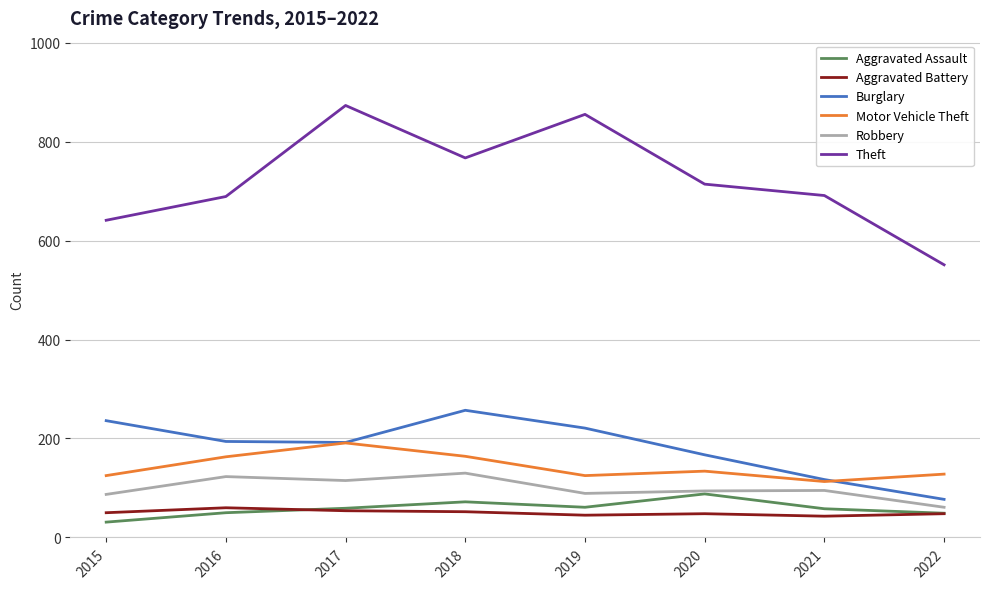

What is the spread (max minus min) of values at 2015?

610